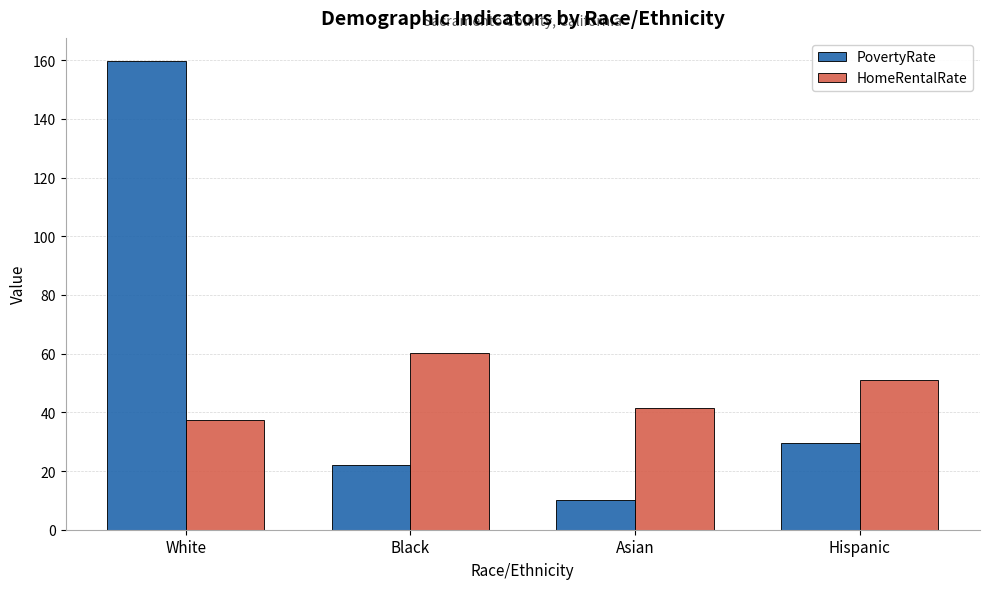

True or false: PovertyRate has a value of 29.6 at Hispanic.

True